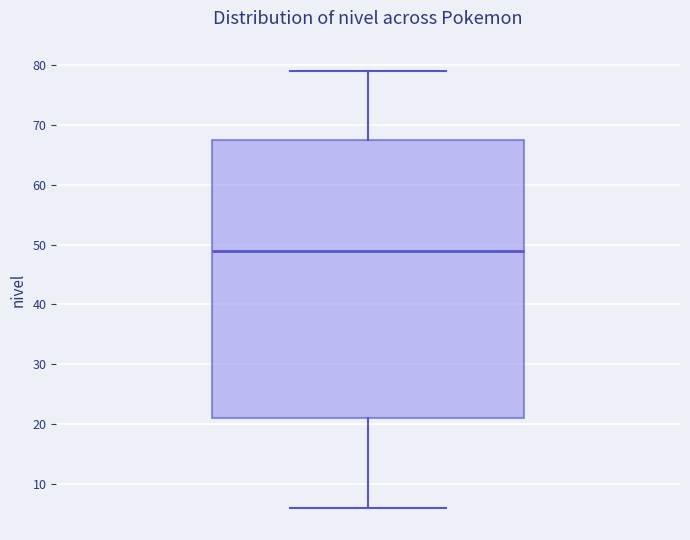

Read this box plot against the y-axis: the position of the median line, the range covered by the box, and the ends of both whiskers. The values are not printed on the chart, so give them approximately, as read against the axis.

median 49, box 21 to 68, whiskers 6 to 79